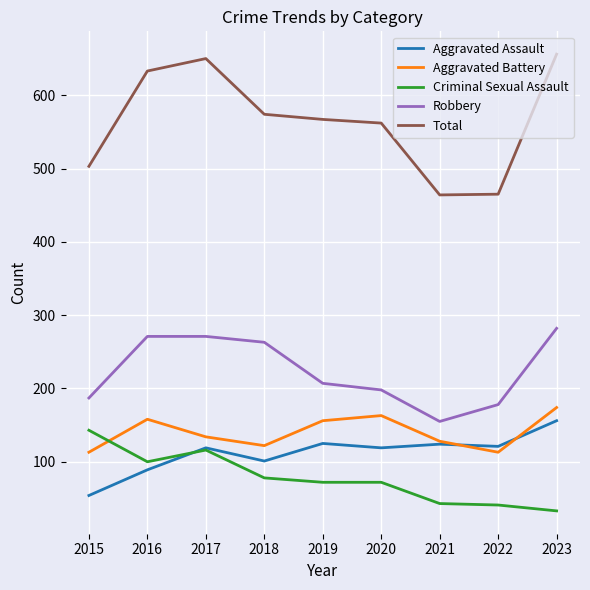

The Aggravated Battery series shows 113 at 2015. True or false?

True